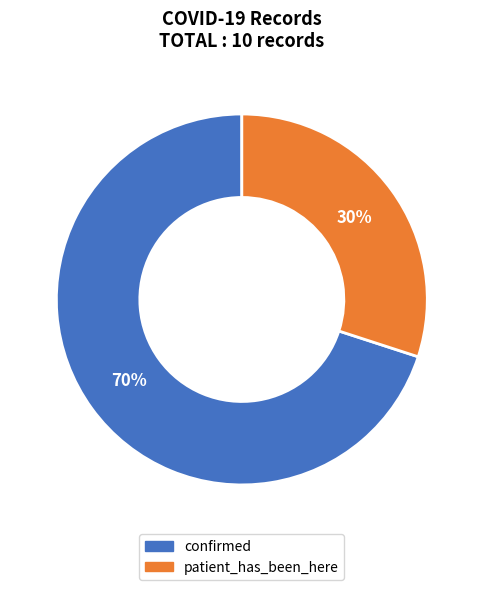

The patient_has_been_here slice represents 30% of the pie. True or false?

True